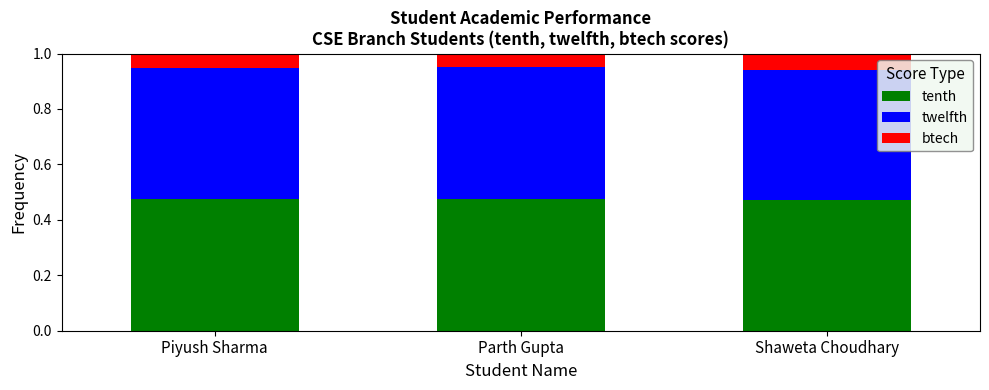

What is the sum of the tenth values at Parth Gupta and Shaweta Choudhary?

0.9